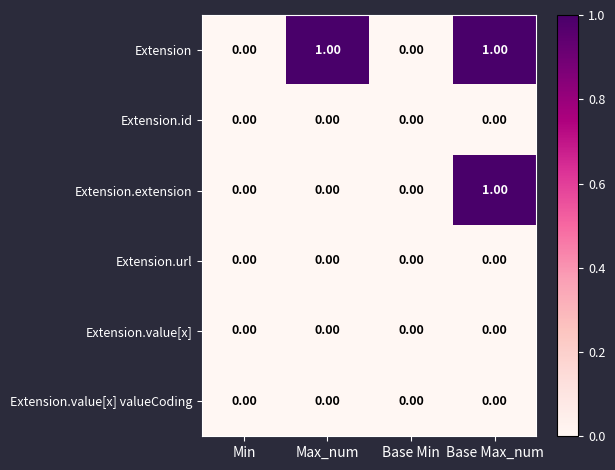

Which series has the largest total across all categories?

Extension